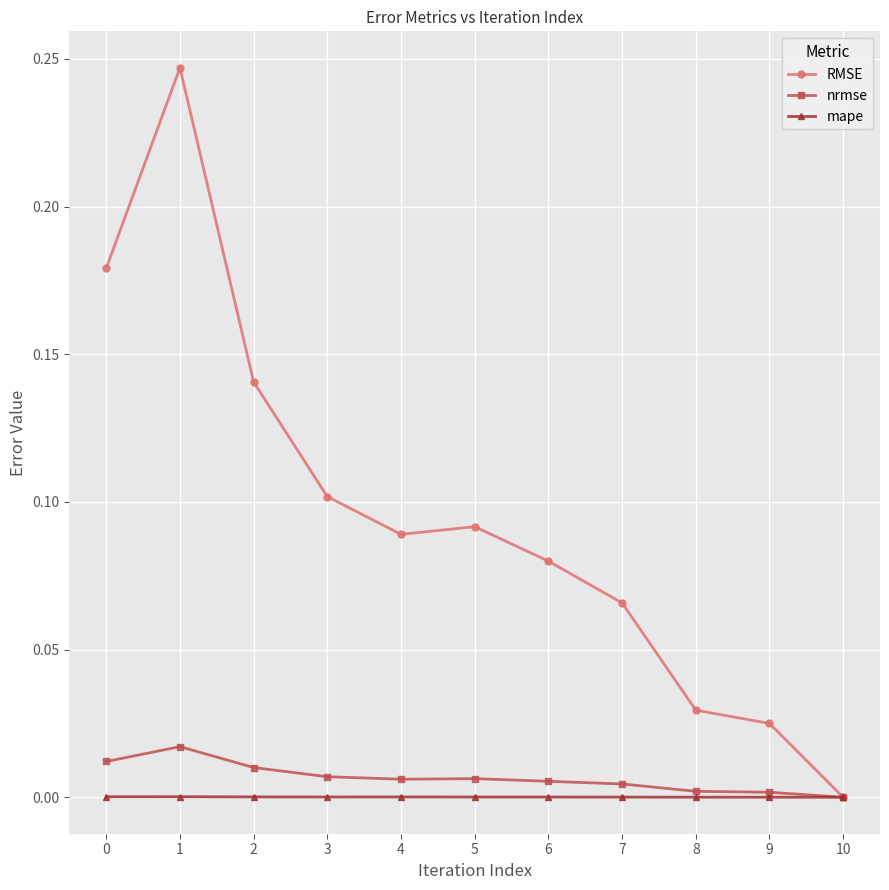

Rank the series by their maximum value, from highest to lowest.

RMSE, nrmse, mape